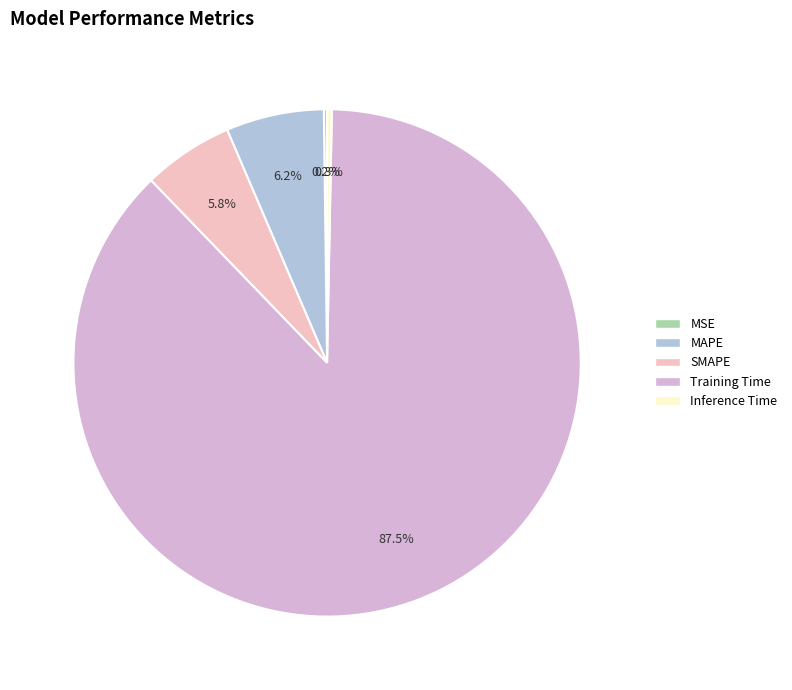

True or false: Training Time accounts for 87% of the total.

True